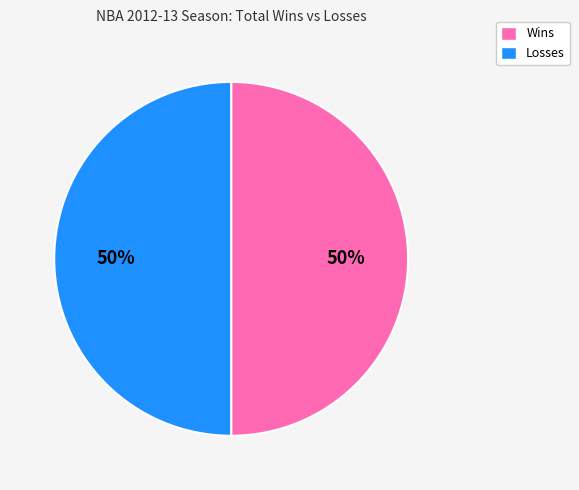

How many slices are in this pie chart?

2